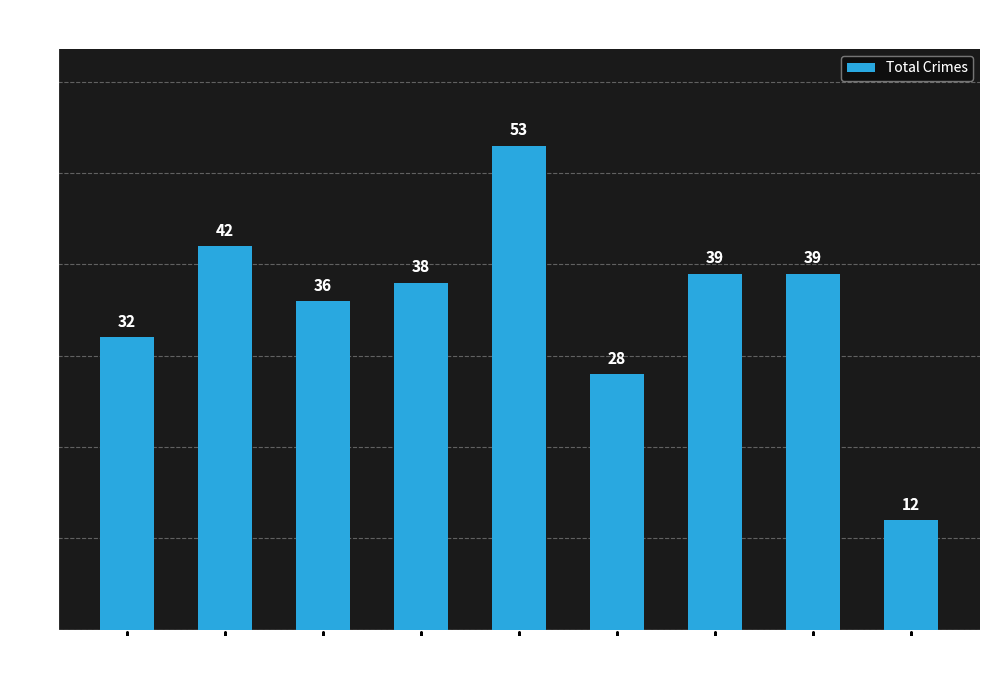

What is the smallest value displayed?

12